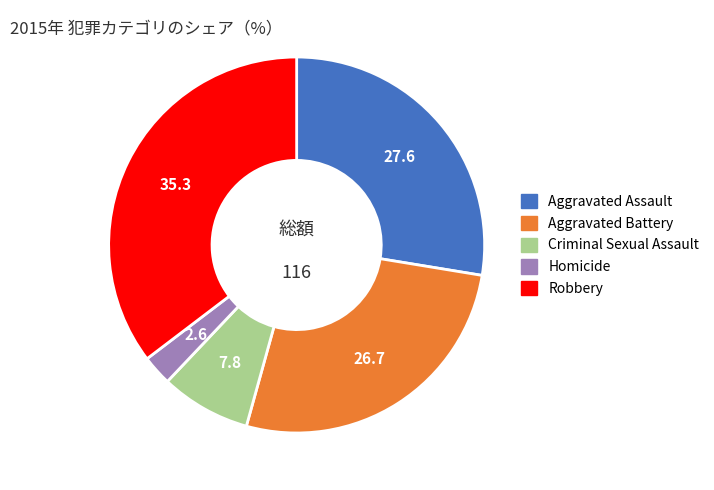

Which has a higher value, Criminal Sexual Assault or Robbery?

Robbery